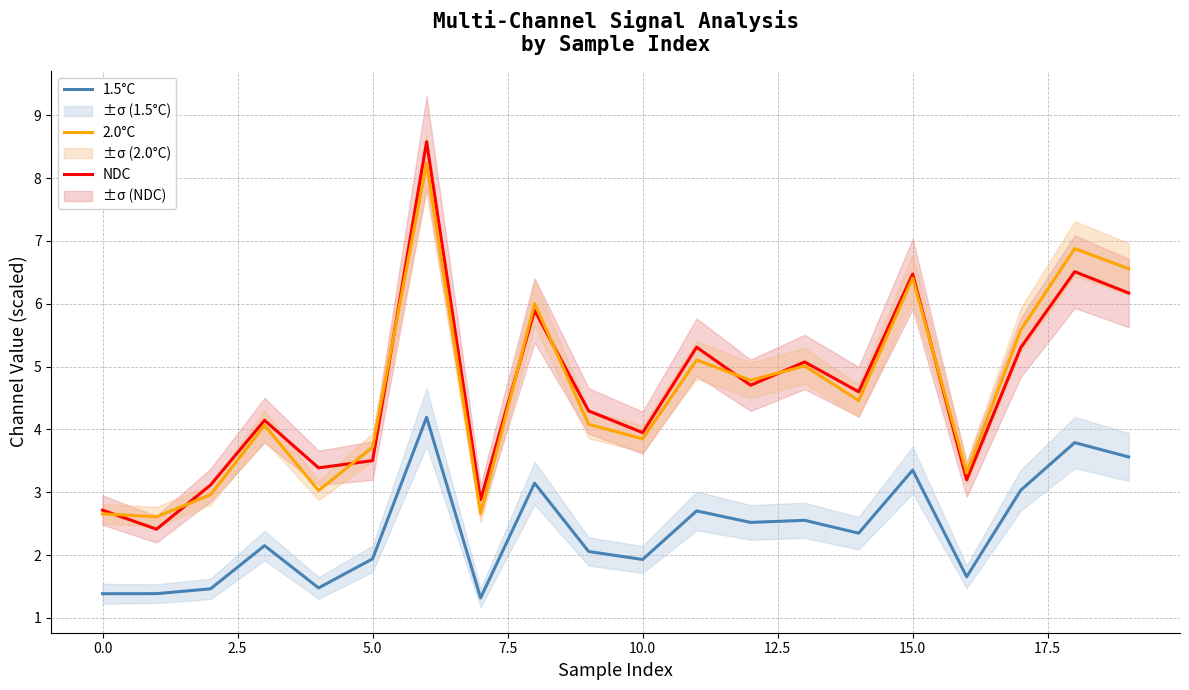

What is the highest value of the 2.0°C series?

8.2